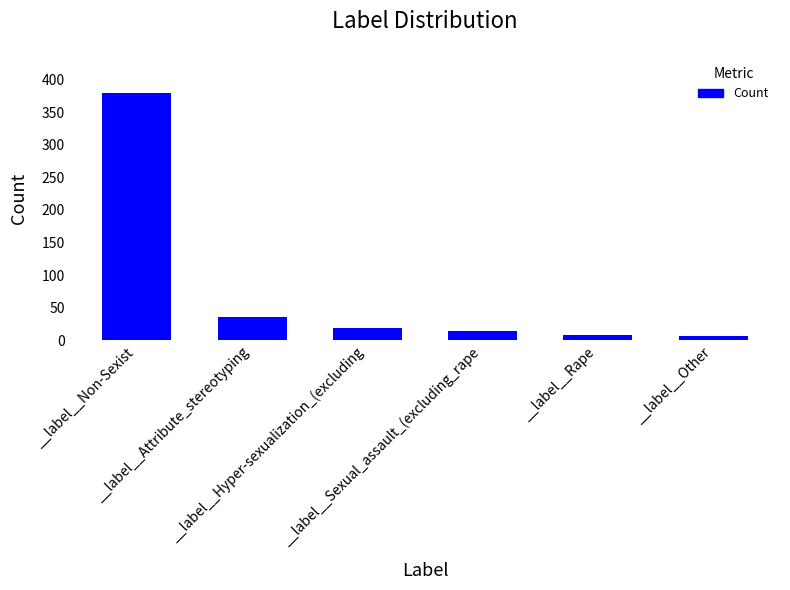

What is the label of the 4th bar from the left?

__label__Sexual_assault_(excluding_rape